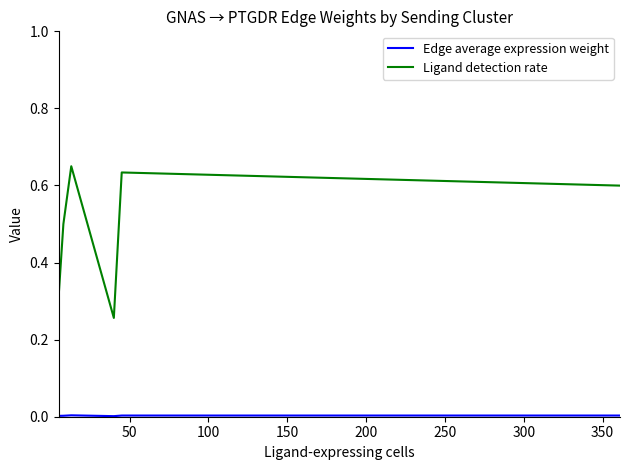

Which series has the largest total across all categories?

Ligand detection rate